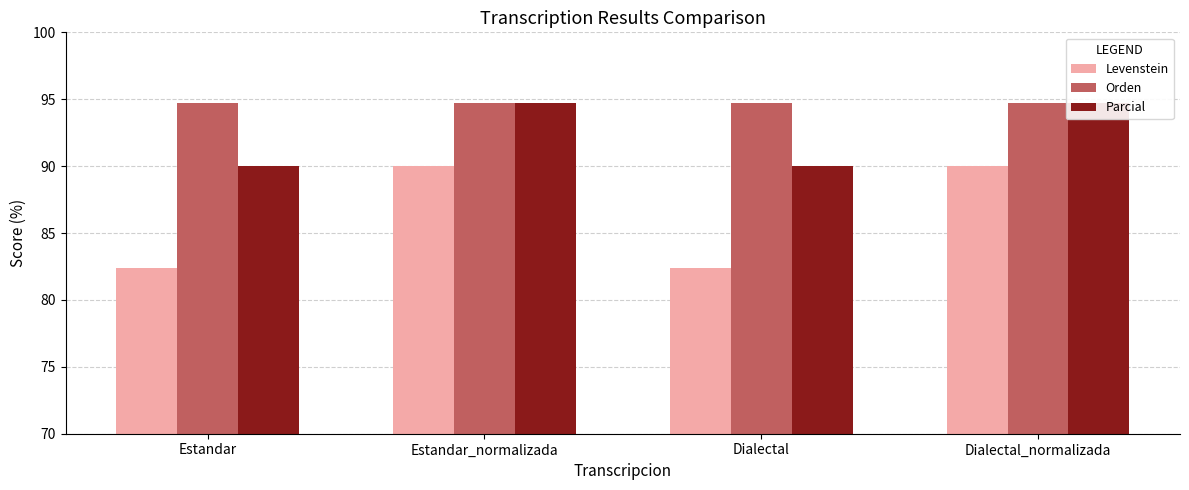

Reading left to right, what are all the values shown in this chart?

Levenstein: 82.4	90.0	82.4	90.0
Orden: 94.7	94.7	94.7	94.7
Parcial: 90.0	94.7	90.0	94.7